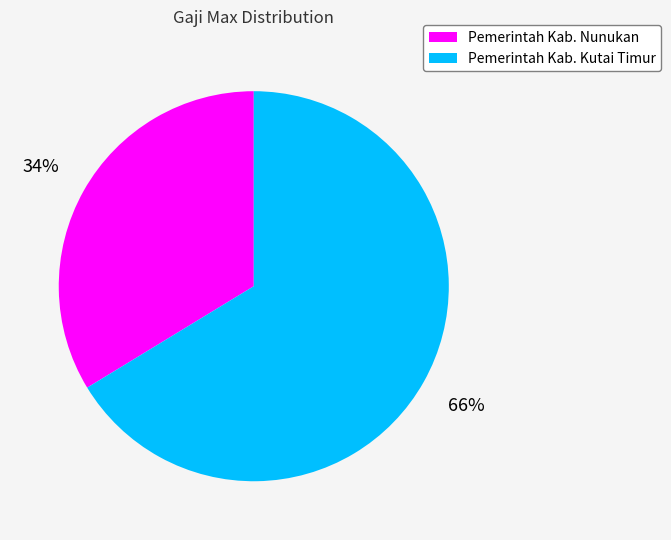

To the nearest percent, what portion does Pemerintah Kab. Kutai Timur represent?

66%